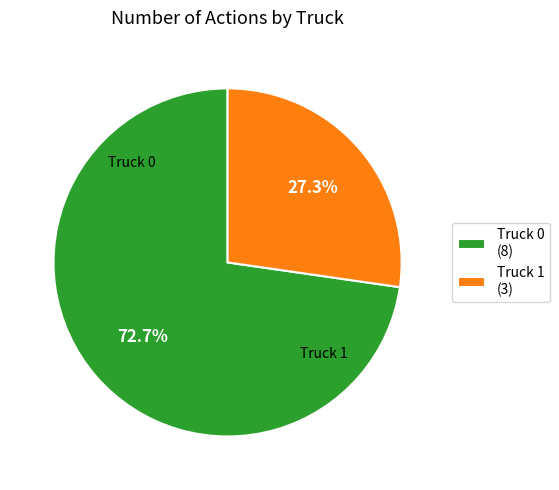

Which category accounts for the majority?

Truck 0